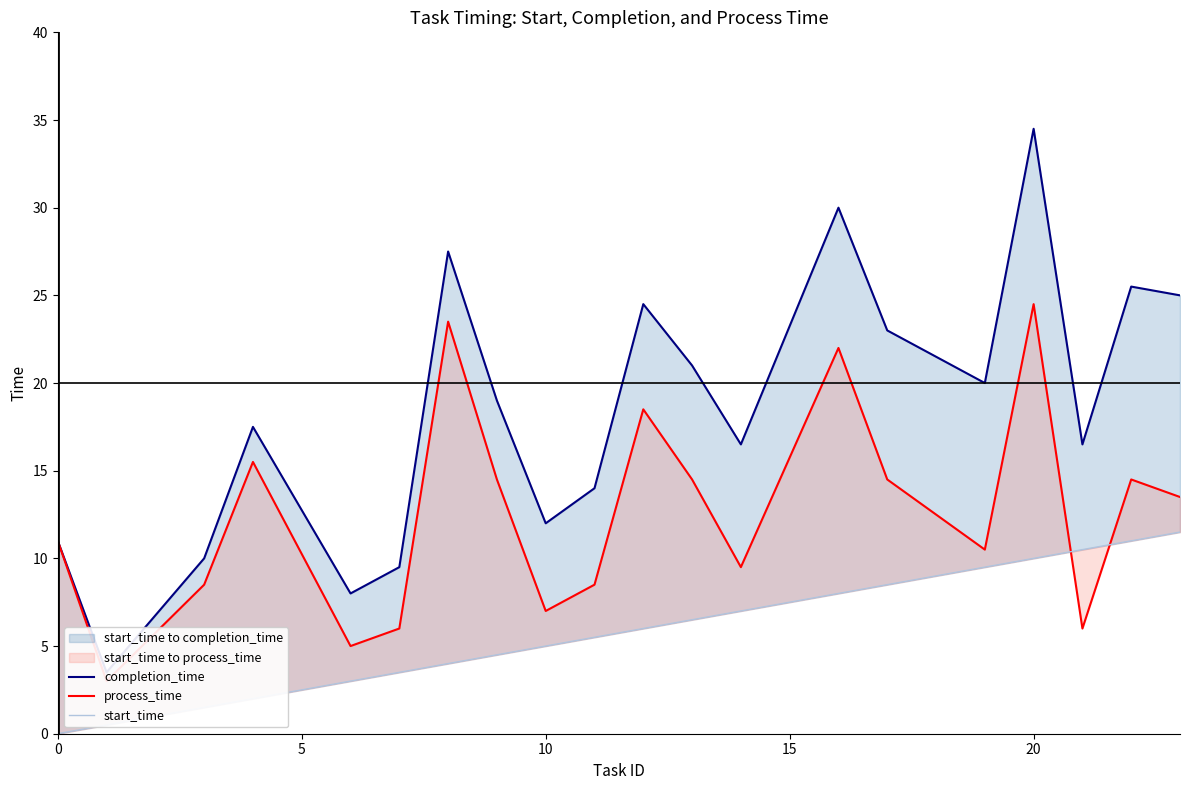

What is the sum of all completion_time values?

368.5